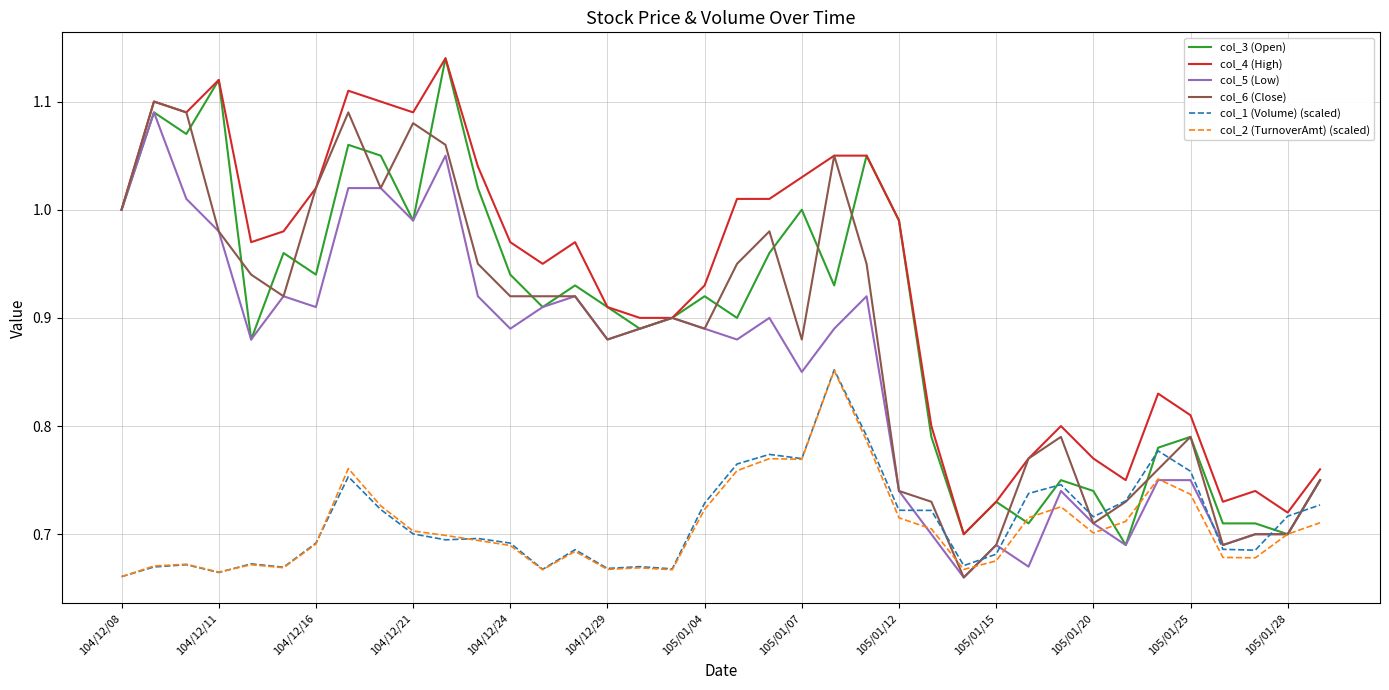

Which series has the largest total across all categories?

col_4 (High)